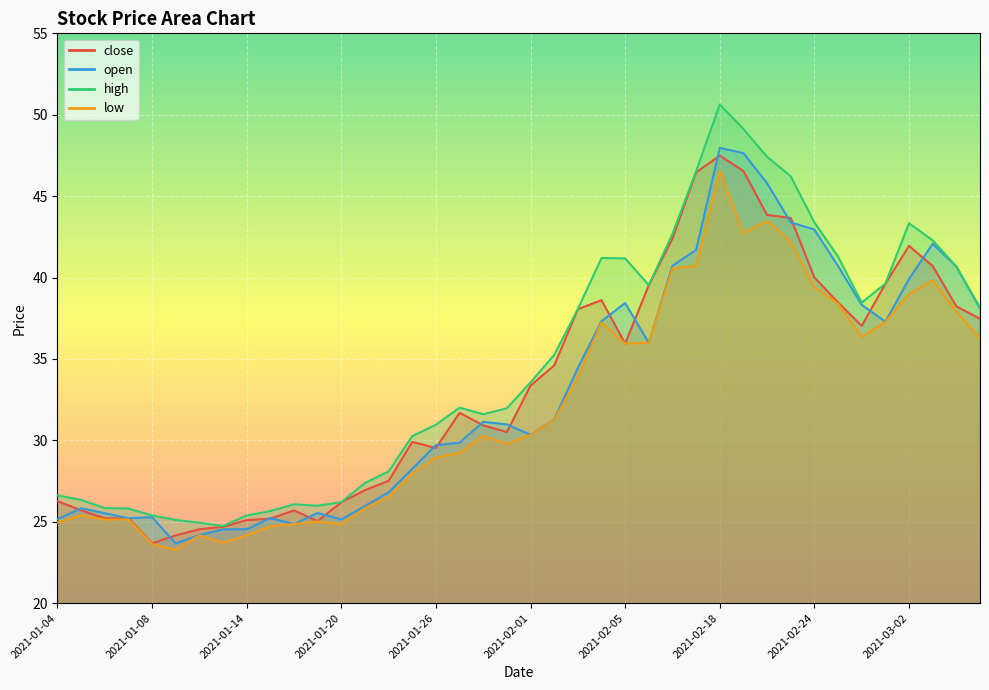

What is the spread (max minus min) of values at 2021-02-08?

3.5